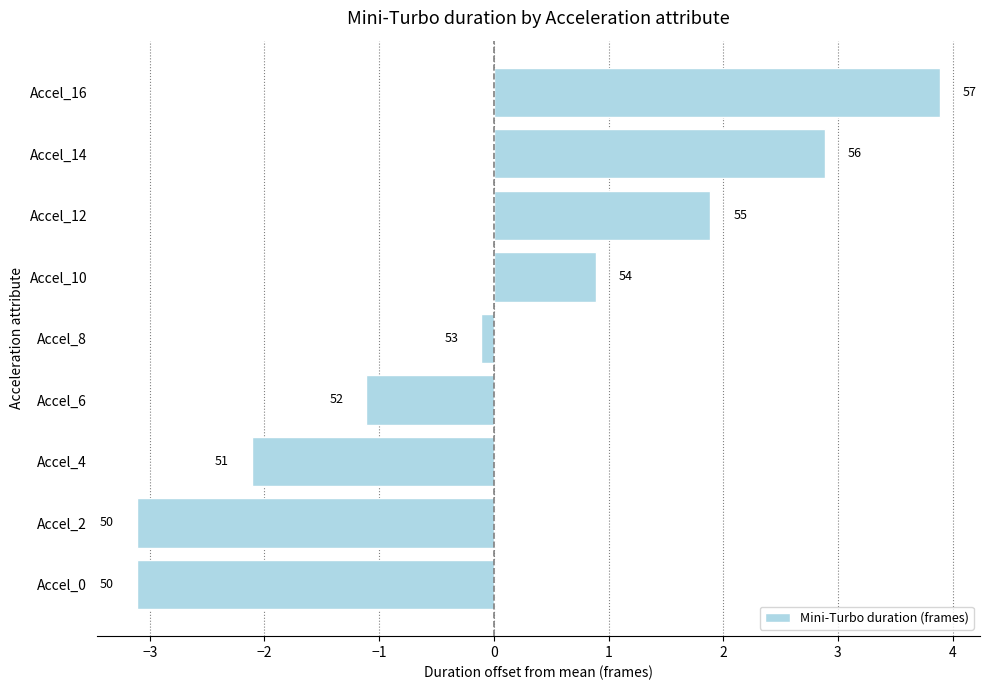

What is the maximum value shown in the chart?

3.9